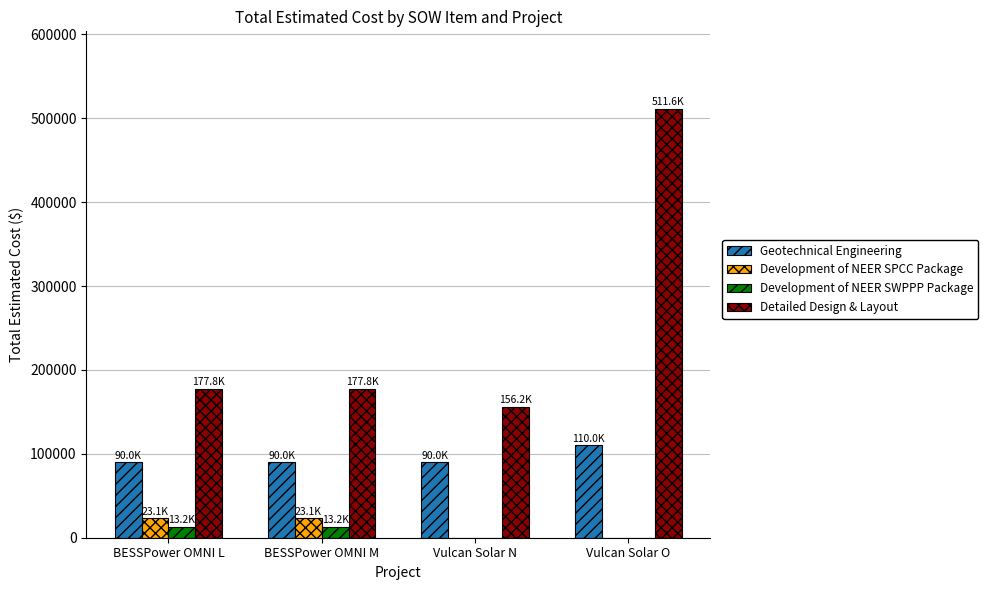

What is the highest value of the Development of NEER SPCC Package series?

23100